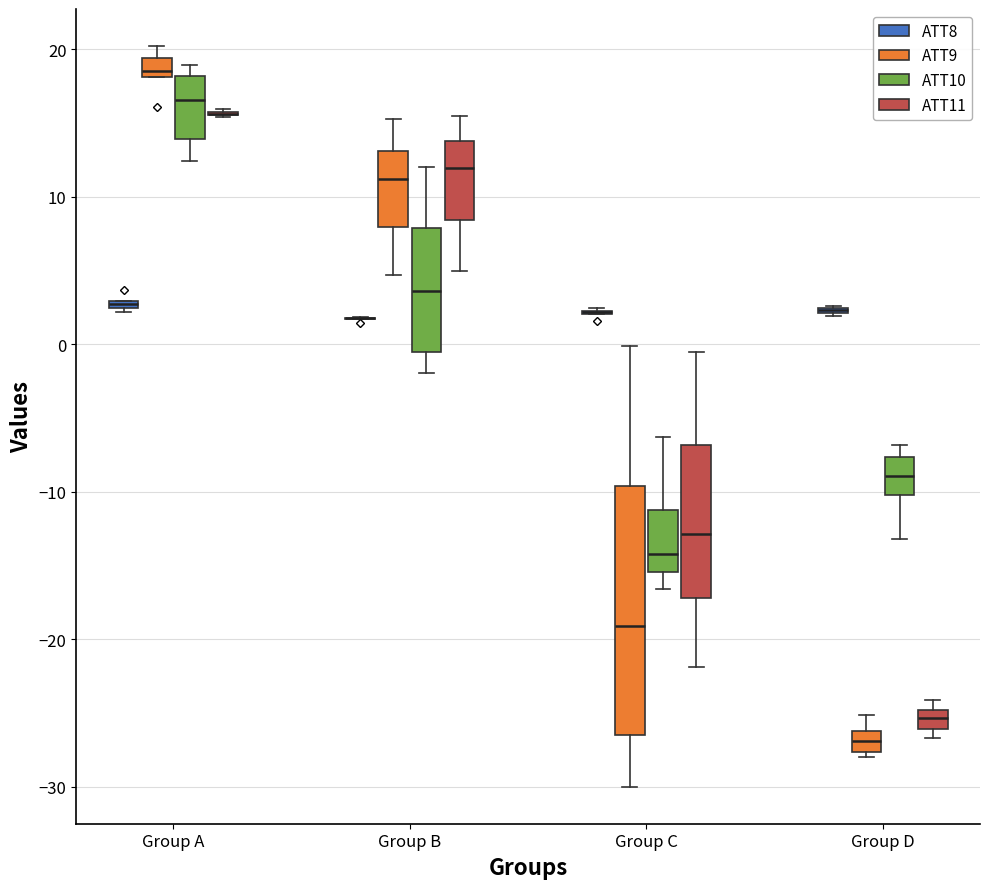

Comparing the boxes themselves (not the whiskers), which one is the tallest?

Group C (ATT9)